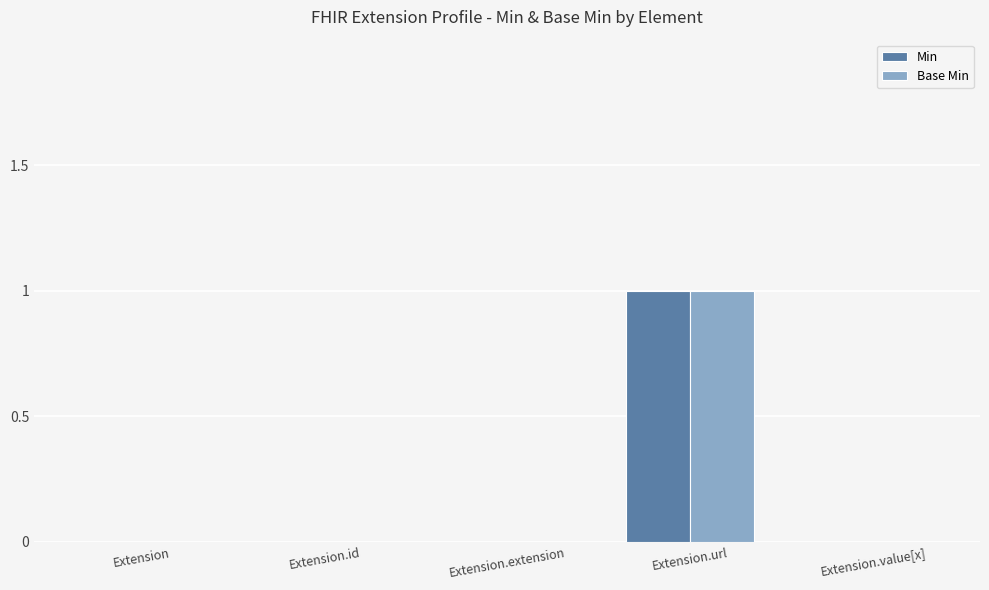

What is the sum of all Min values?

1